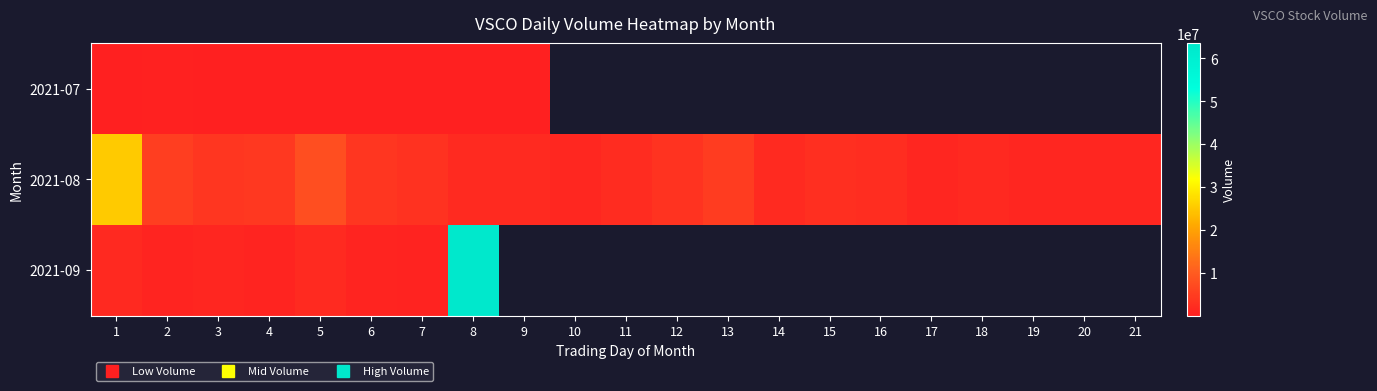

Between 4 and 1, which is larger?

1